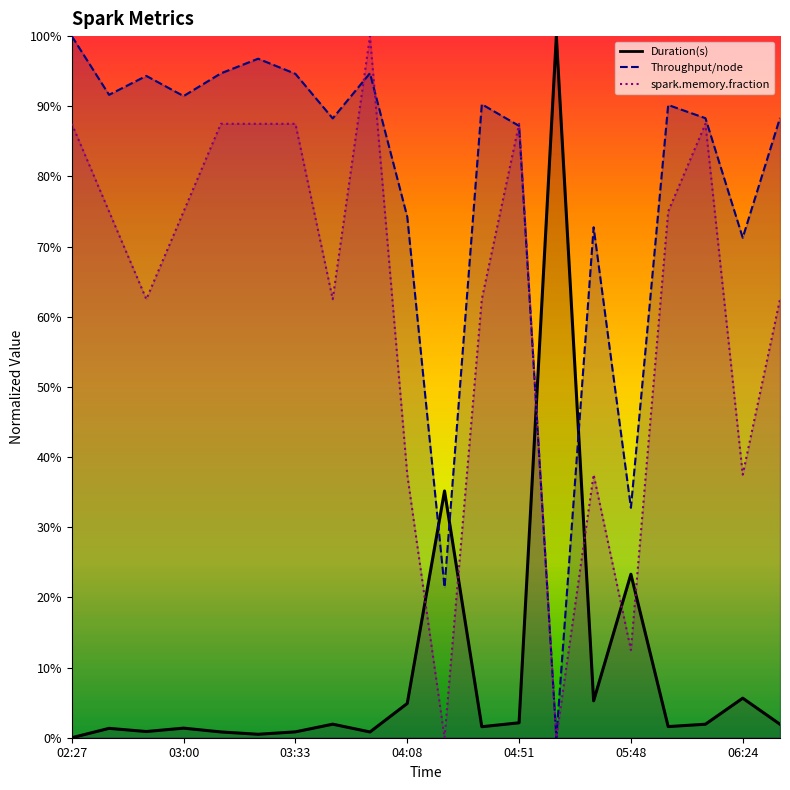

What is the sum of the Duration(s) values at 02:27 and 05:31?

5.3